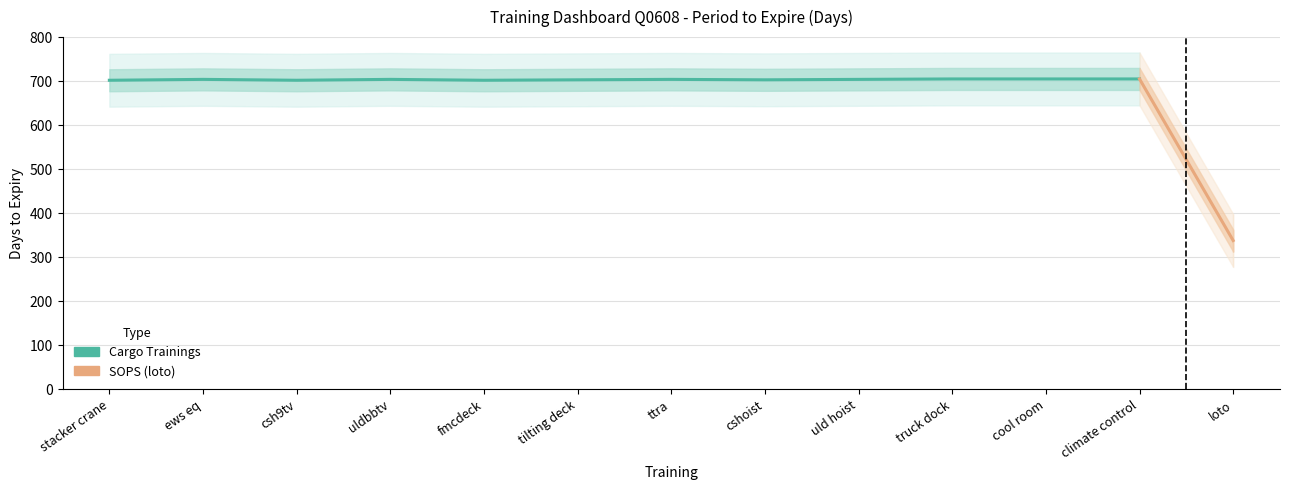

Does the chart display data point markers on the line(s)?

No